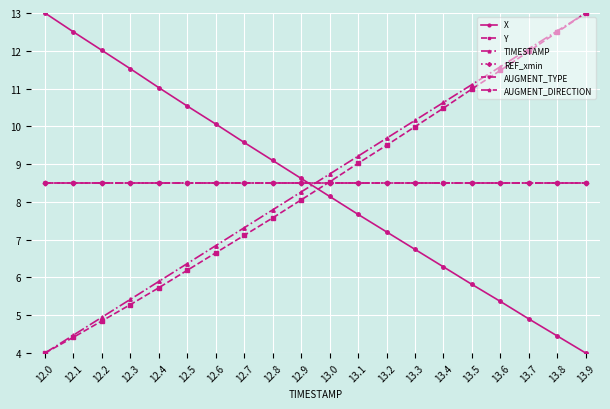

What is the maximum value for TIMESTAMP?

13.0